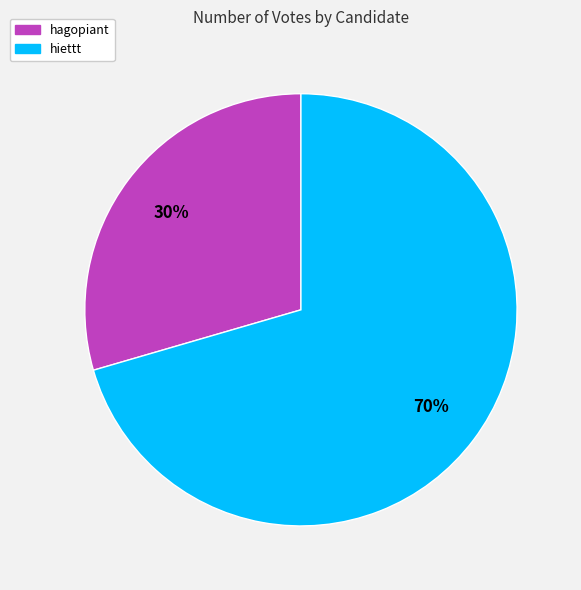

How many slices are in this pie chart?

2